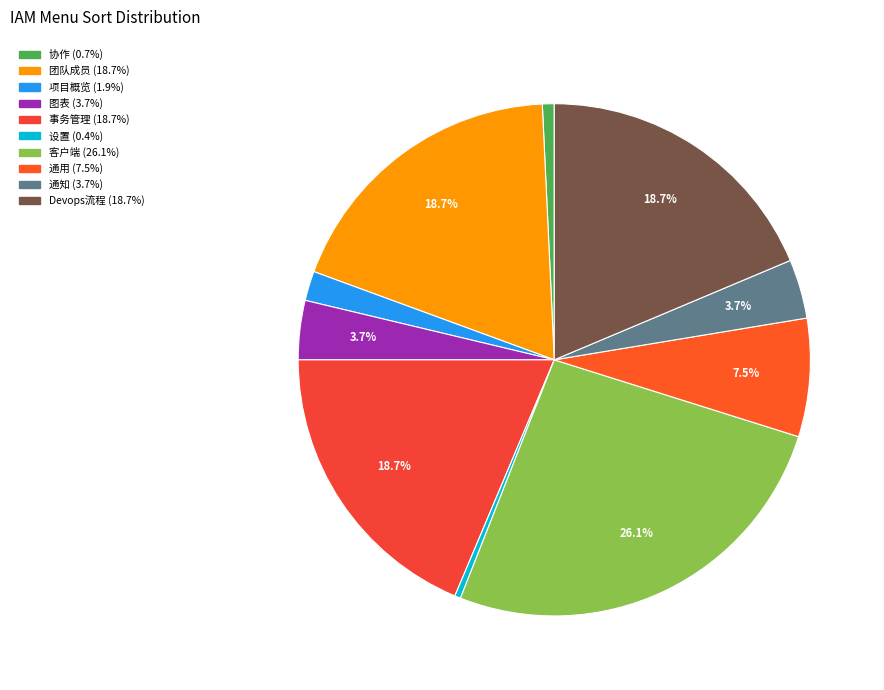

How many slices are in this pie chart?

10